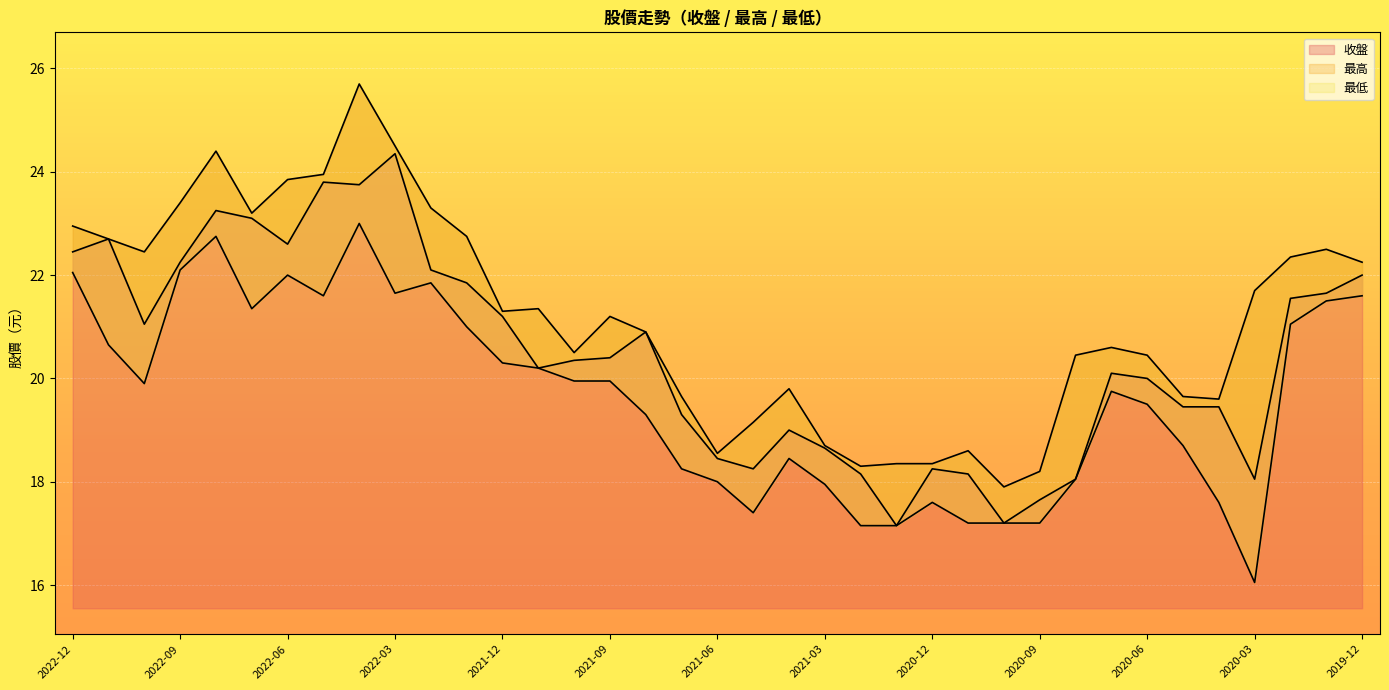

What position from the right is 2022-09?

34